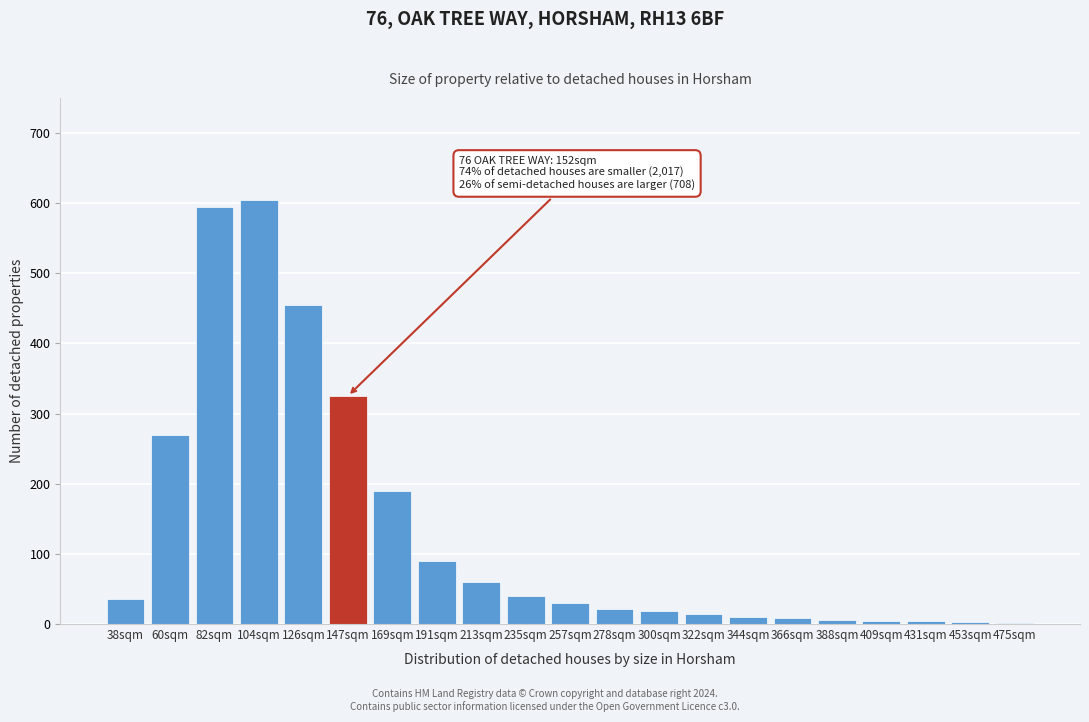

What is the sum of all values?

2787